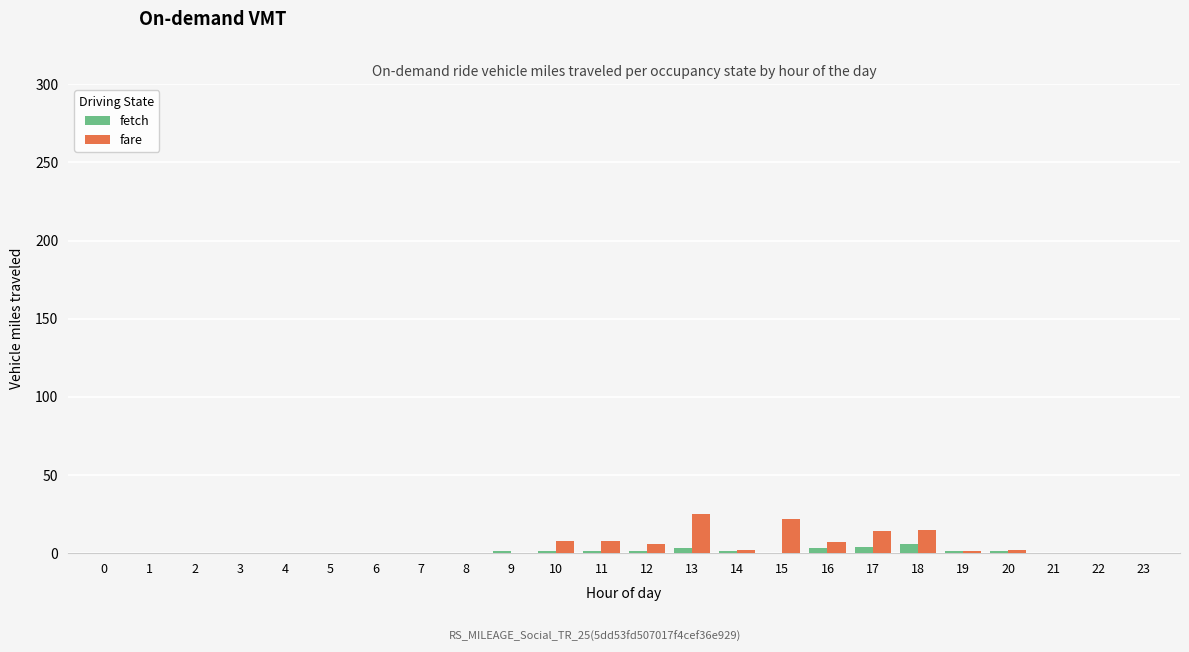

What is the sum of all fare values?

110